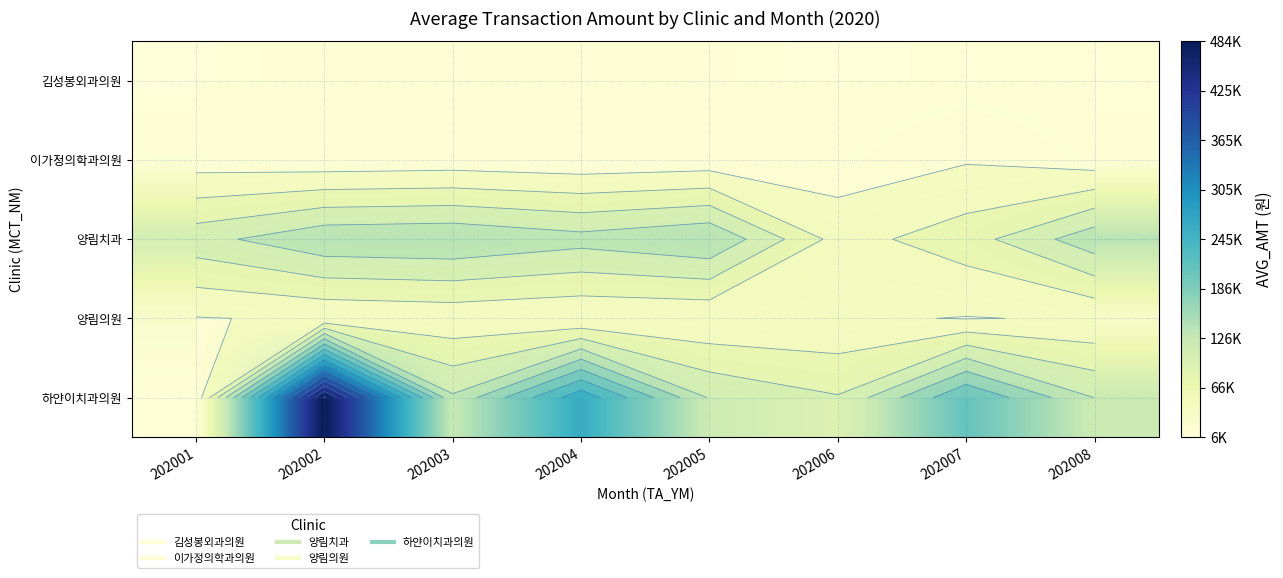

Which category has the lowest value in the 양림치과 series?

202006